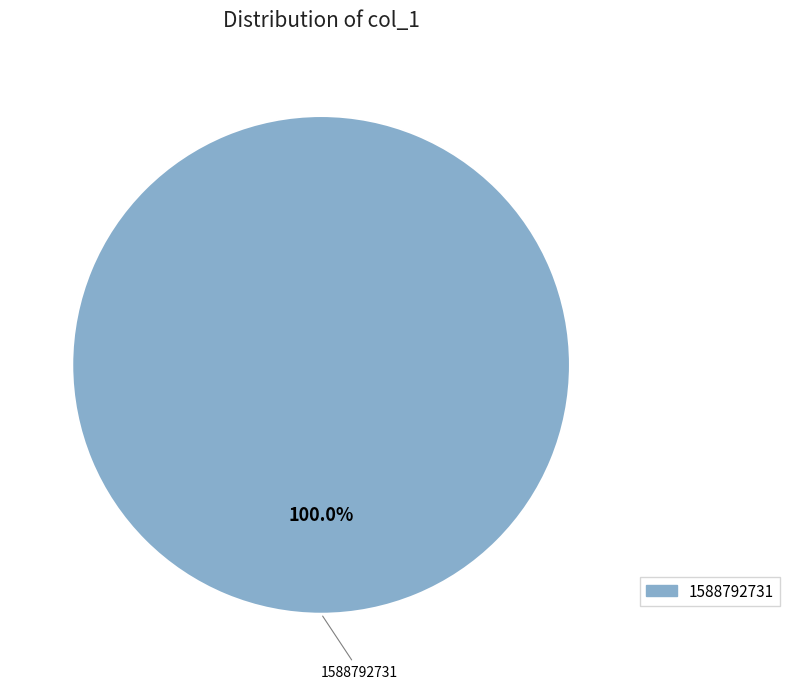

Is there a majority slice in this chart?

Yes